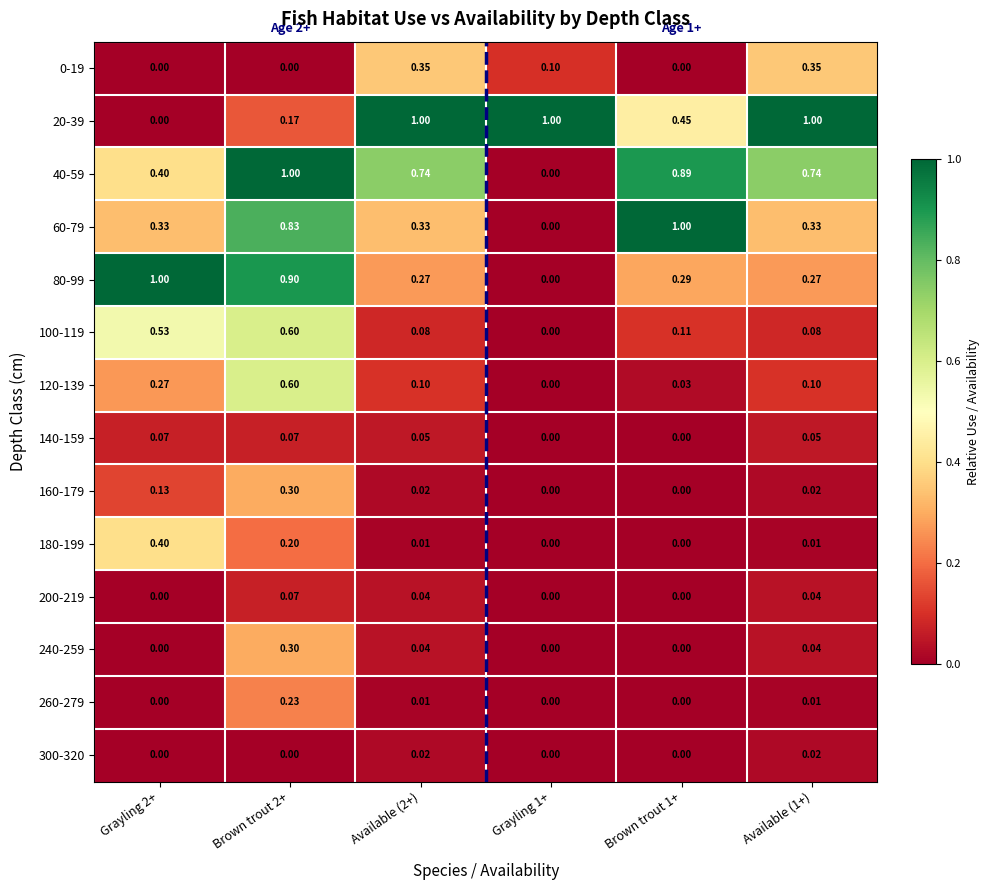

Which category has the lowest value across all series?

Grayling 2+